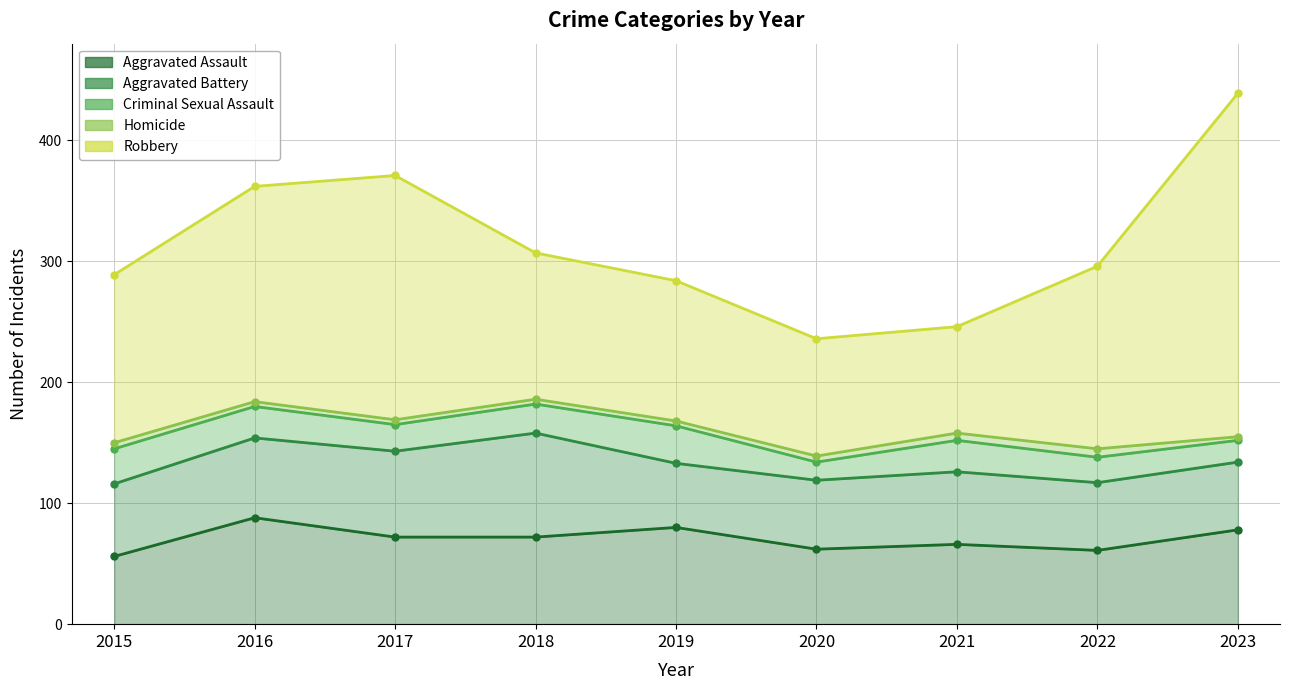

At which category is the sum across all series the highest?

2016